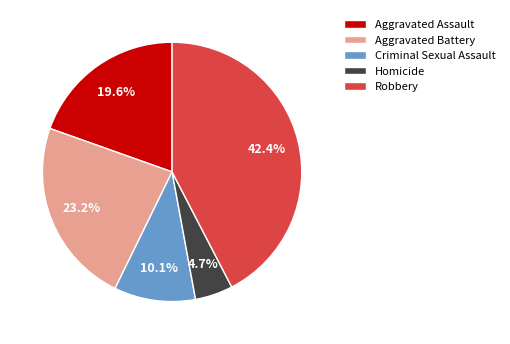

To the nearest percent, what is the difference between the Aggravated Assault and Aggravated Battery slice percentages?

4%